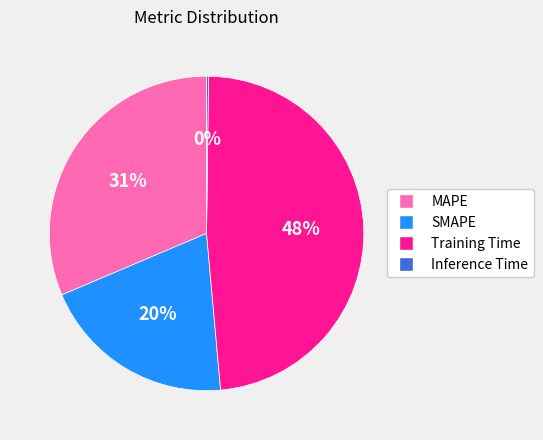

Is it true that SMAPE is 20% of the pie?

True